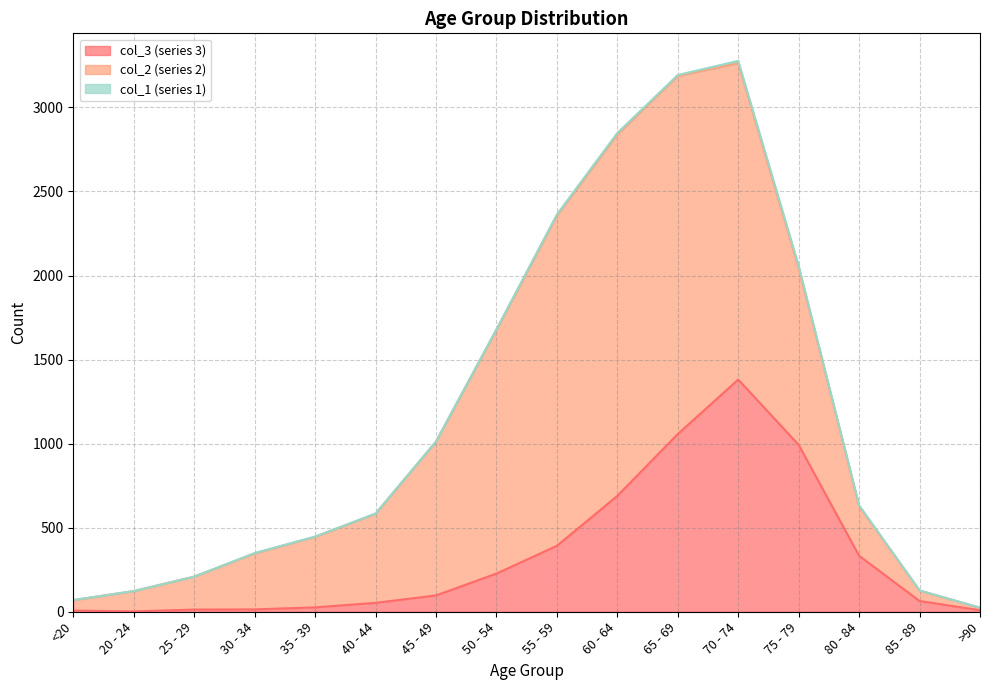

How many values in the col_1 series are below 2?

8